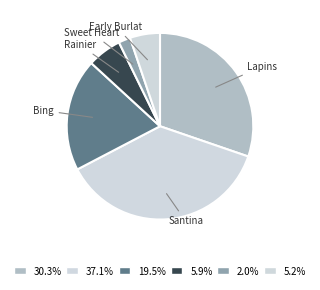

Do Early Burlat and Santina together represent more than half of the pie?

No